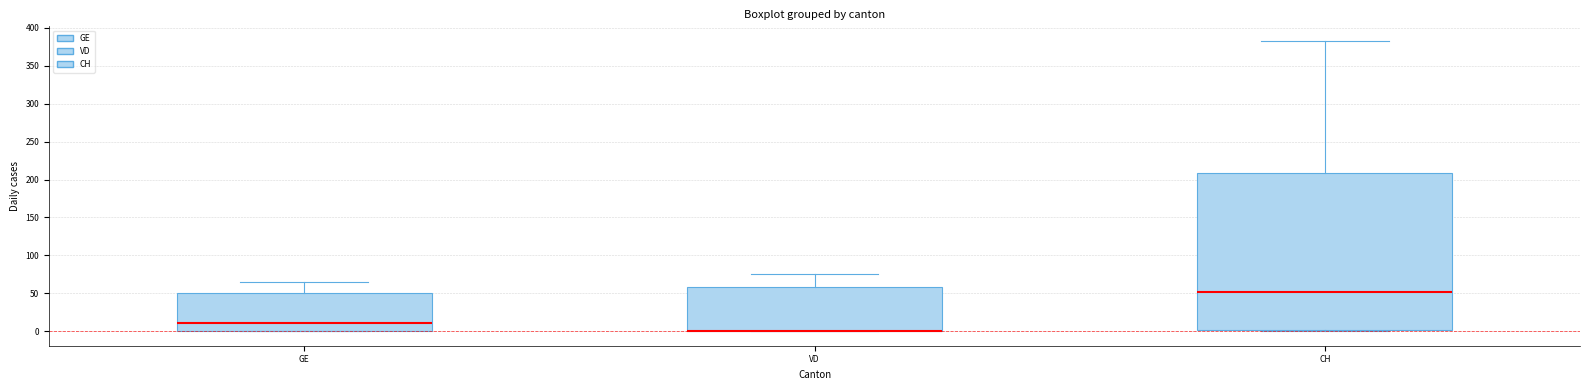

Where is the upper edge of the box for CH on the y-axis? The values are not printed on the chart, so give them approximately, as read against the axis.

210